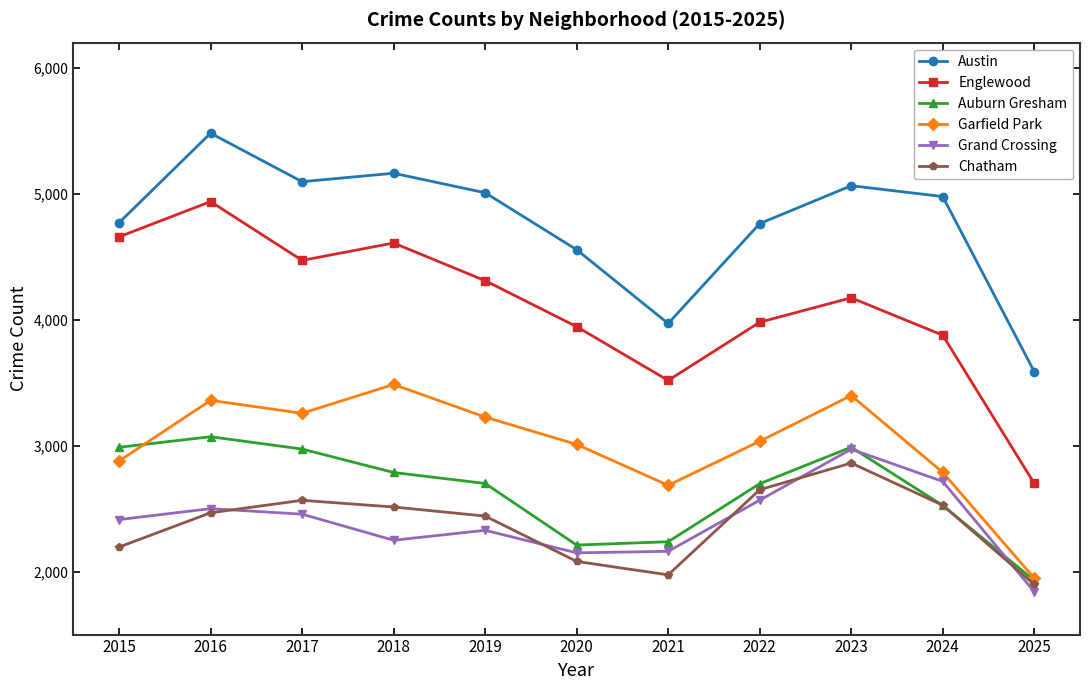

Is it true that Chatham equals 4050 at 2019?

False